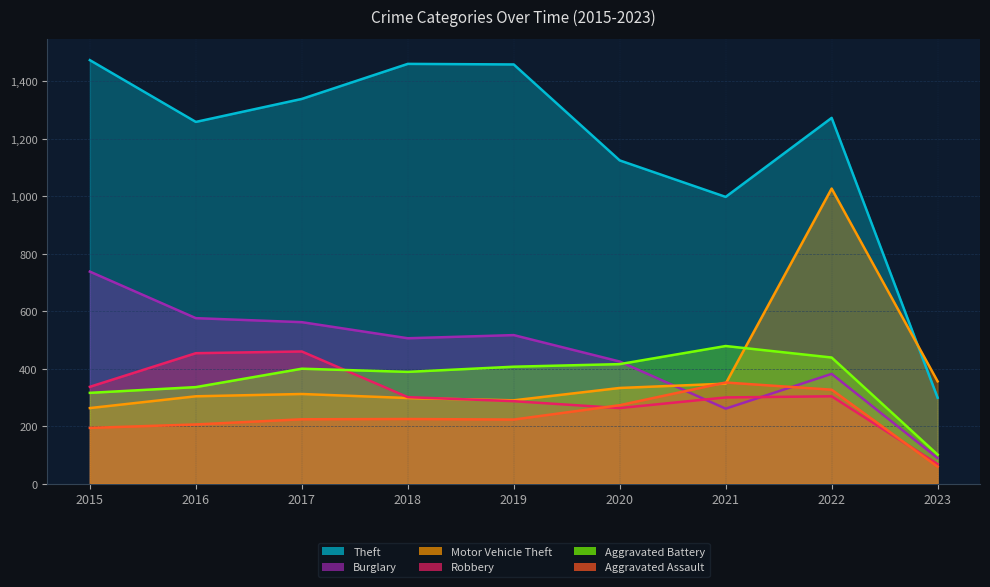

Rank the series at 2017 from highest to lowest value.

Theft, Burglary, Robbery, Aggravated Battery, Motor Vehicle Theft, Aggravated Assault